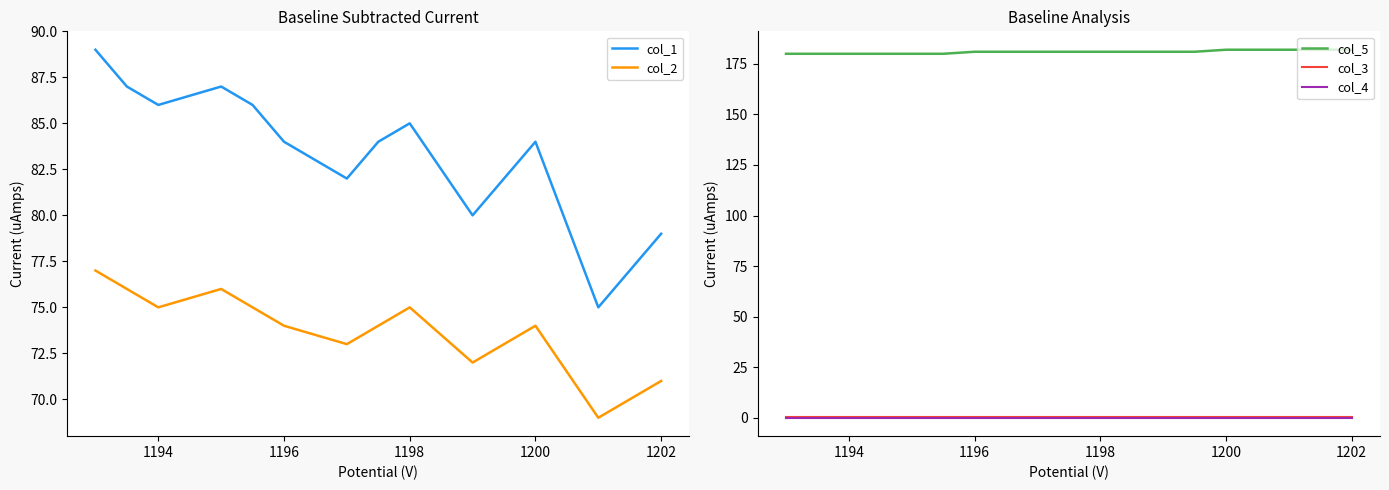

What is the difference between the maximum and minimum values in the col_1 series?

14